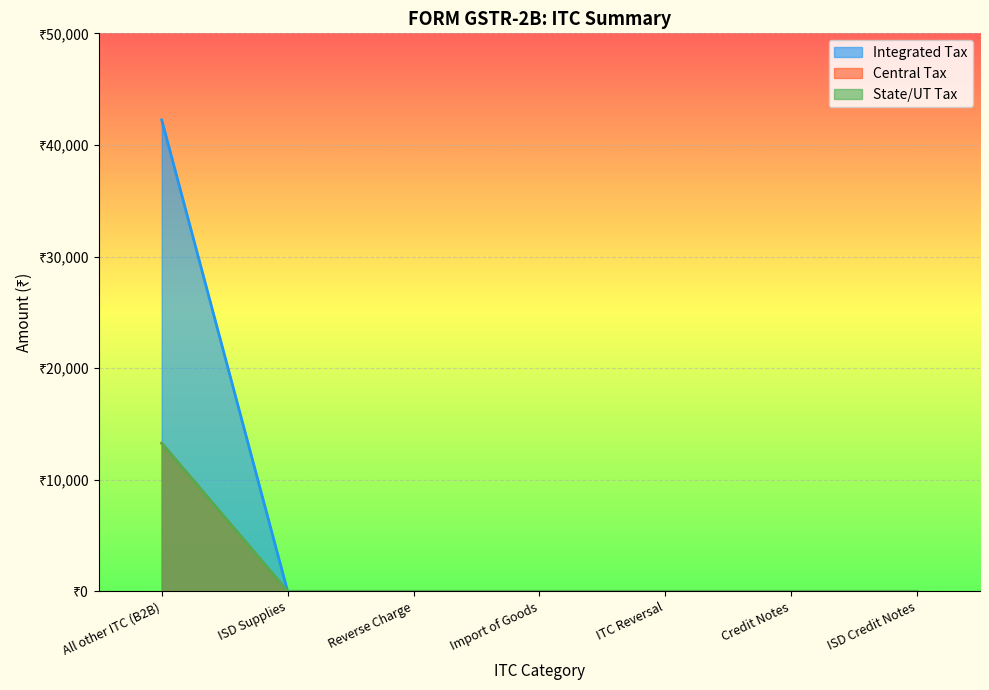

How many lines are shown in the chart?

3